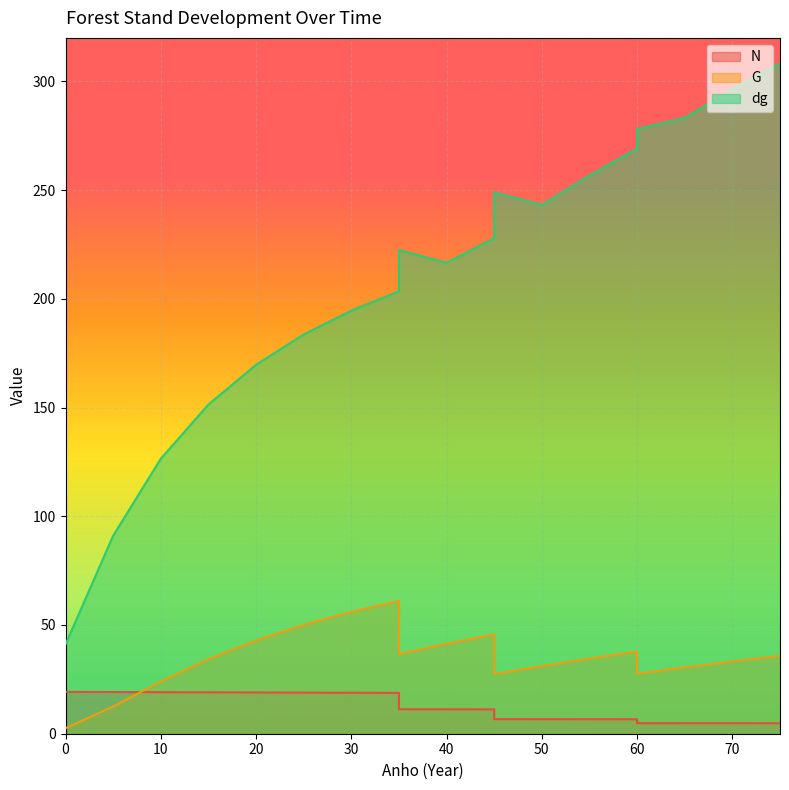

What is the sum of the G values at 45 and 30?

101.7